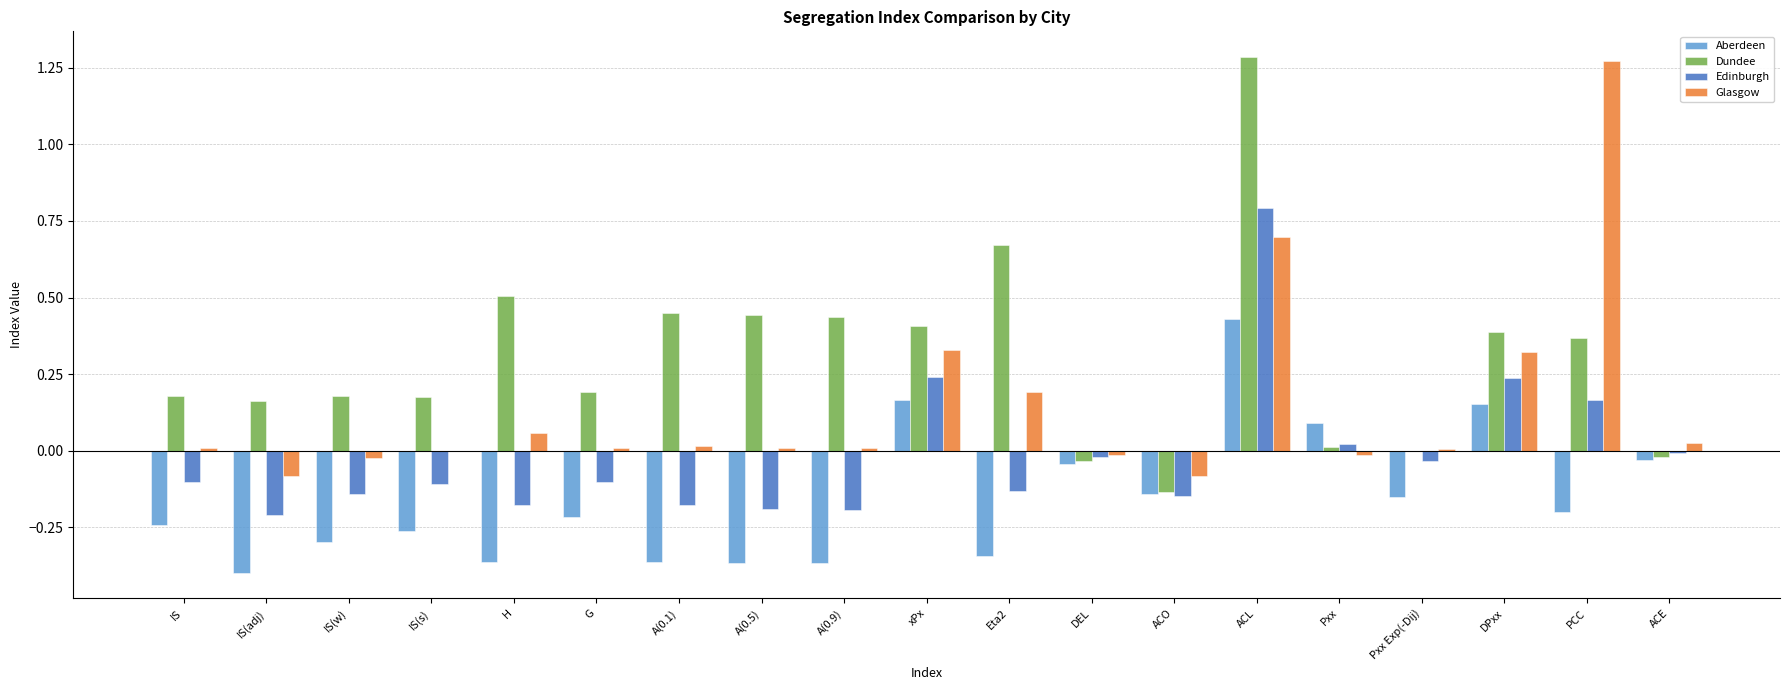

True or false: Edinburgh has a value of 0.4 at DPxx.

False